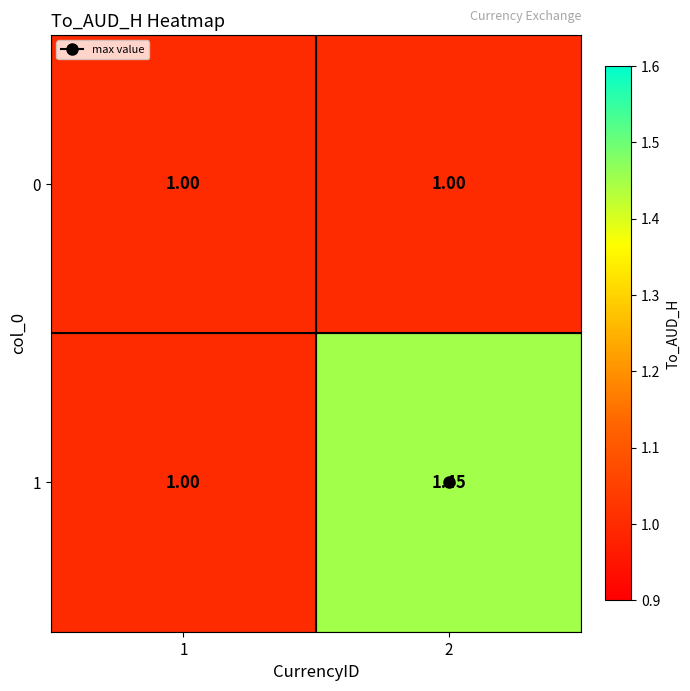

How many categories are shown in the chart?

2